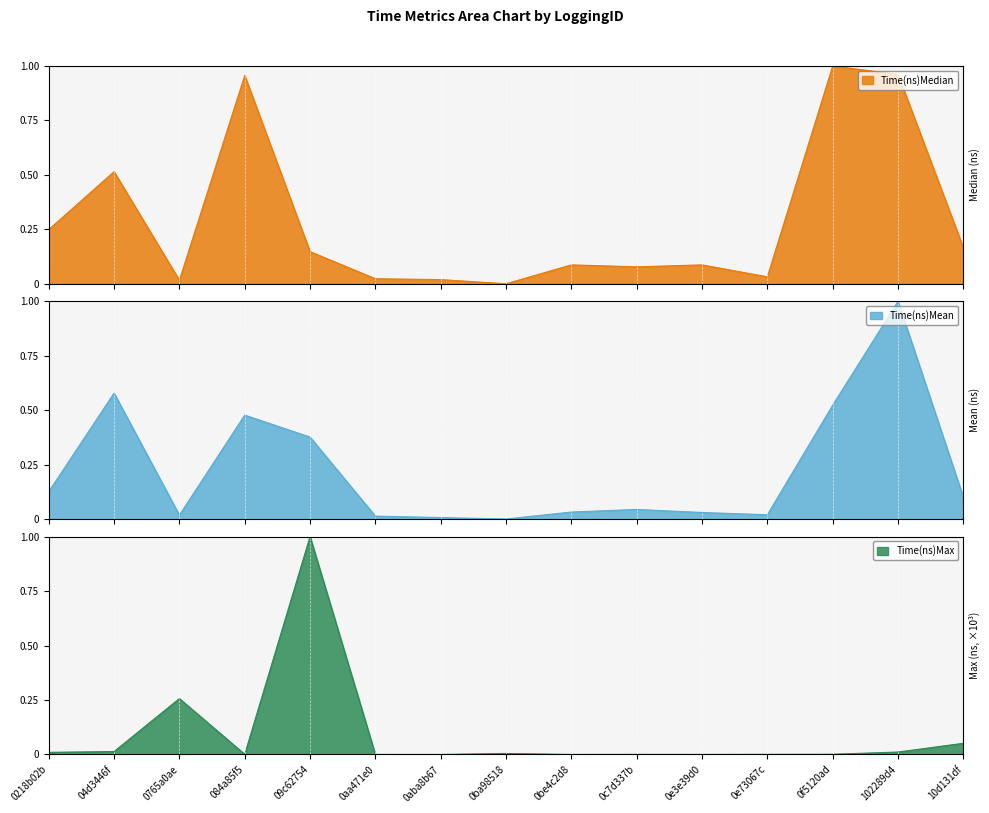

Reading left to right, extract all data points from this chart.

Time(ns)Median: 0.2	0.5	0.0	1.0	0.1	0.0	0.0	0.0	0.1	0.1	0.1	0.0	1.0	1.0	0.2
Time(ns)Mean: 0.1	0.6	0.0	0.5	0.4	0.0	0.0	0.0	0.0	0.0	0.0	0.0	0.5	1.0	0.1
Time(ns)Max: 0.0	0.0	0.3	0.0	1.0	0.0	0.0	0.0	0.0	0.0	0.0	0.0	0.0	0.0	0.1